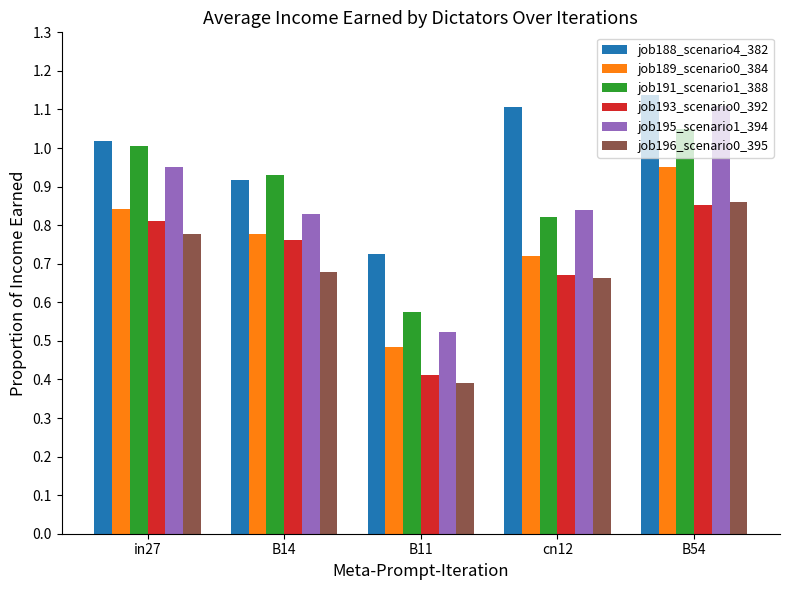

Count the number of data series in this chart.

6